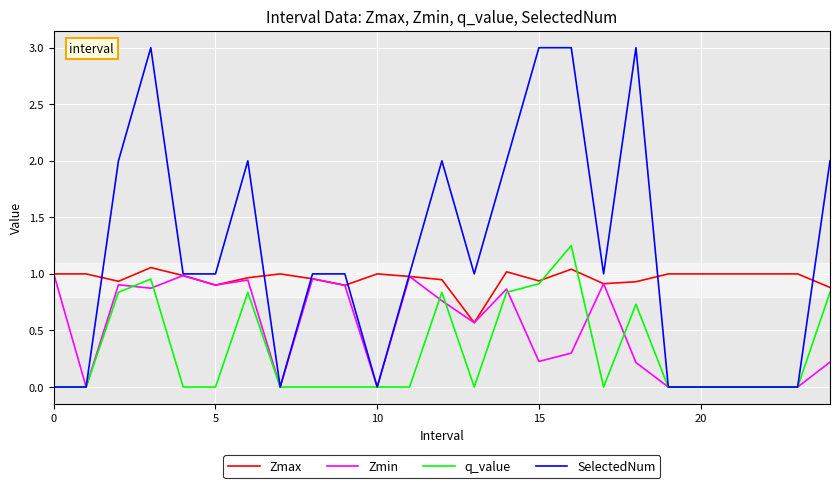

Count the number of categories in the chart.

25